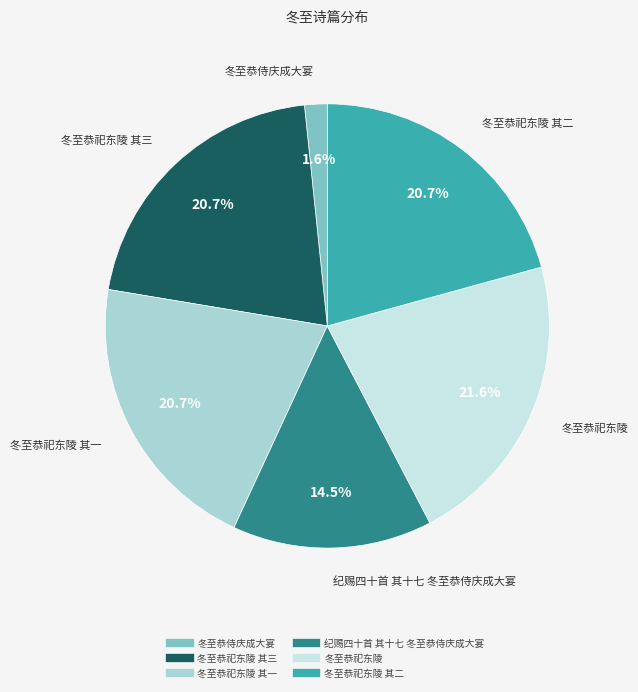

Does any single category account for the majority?

No